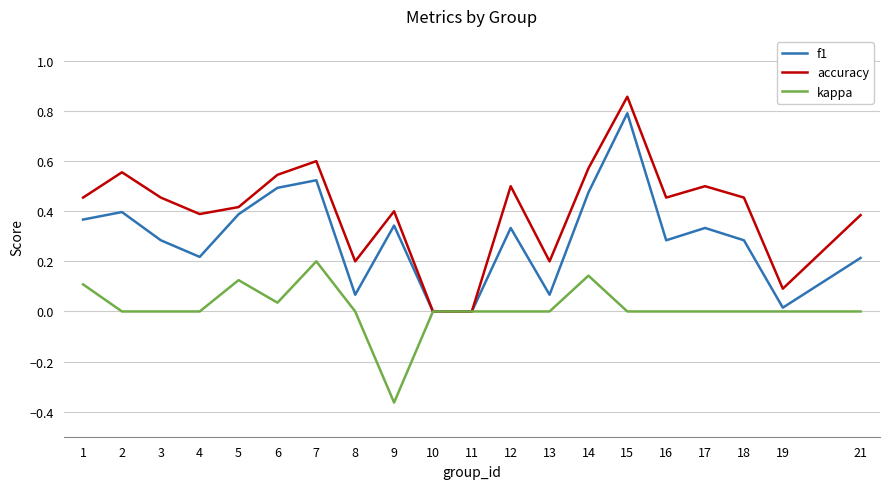

True or false: accuracy has a value of 0.2 at 3.

False